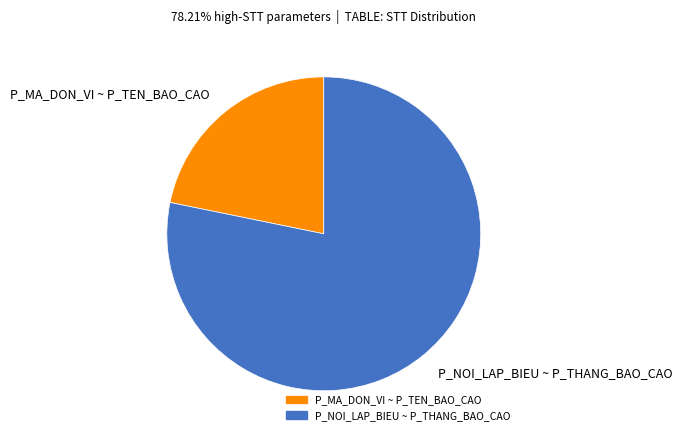

Is P_NOI_LAP_BIEU ~ P_THANG_BAO_CAO the majority of the pie?

Yes